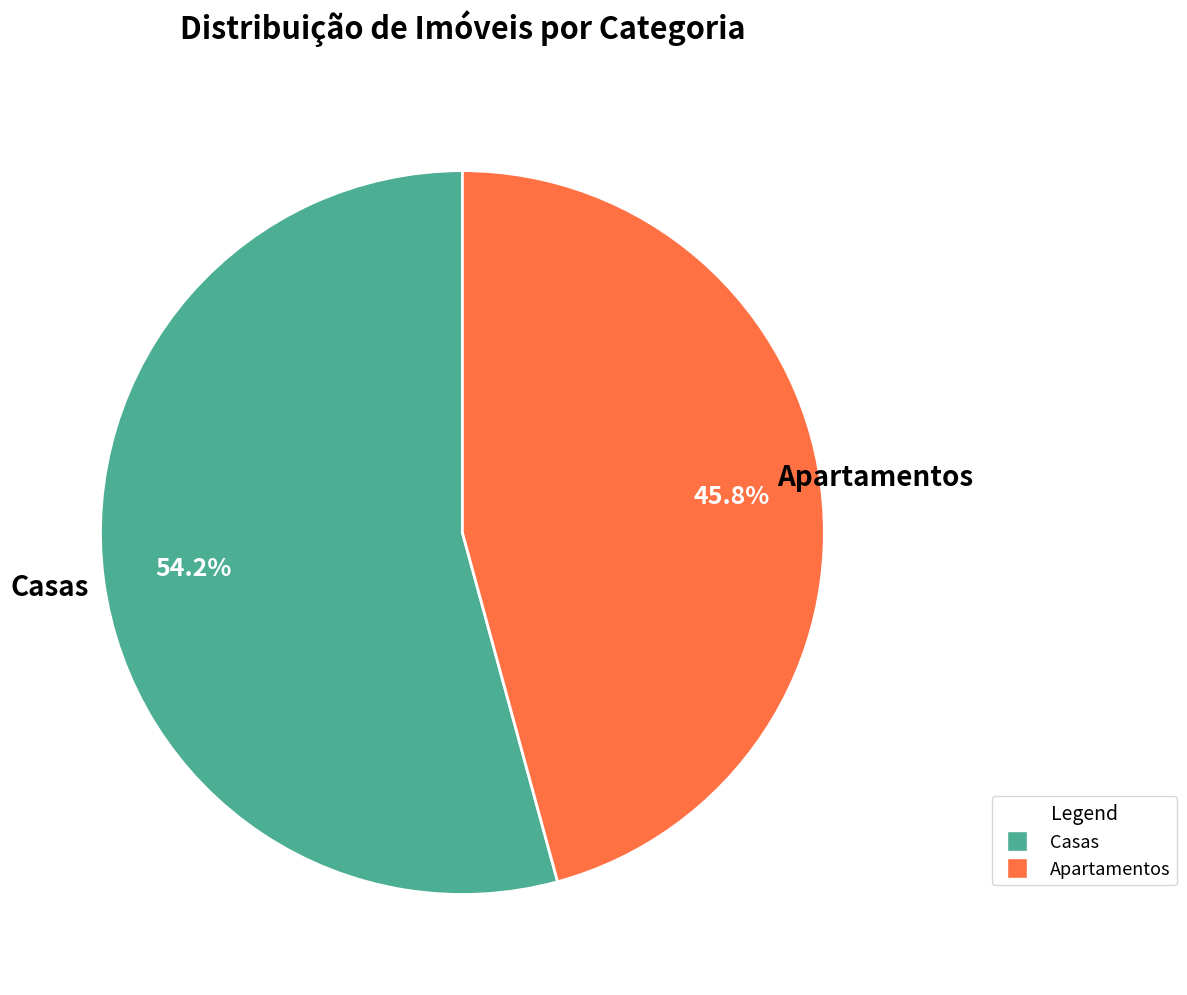

What portion of the pie excludes Apartamentos?

54.2%